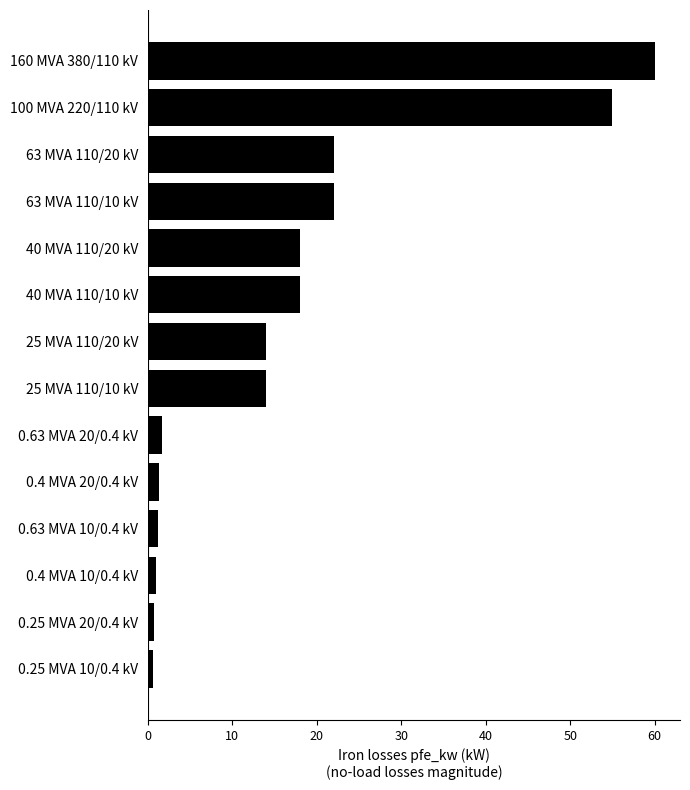

Approximately how many times larger is the value at 160 MVA 380/110 kV compared to 25 MVA 110/20 kV?

4.3